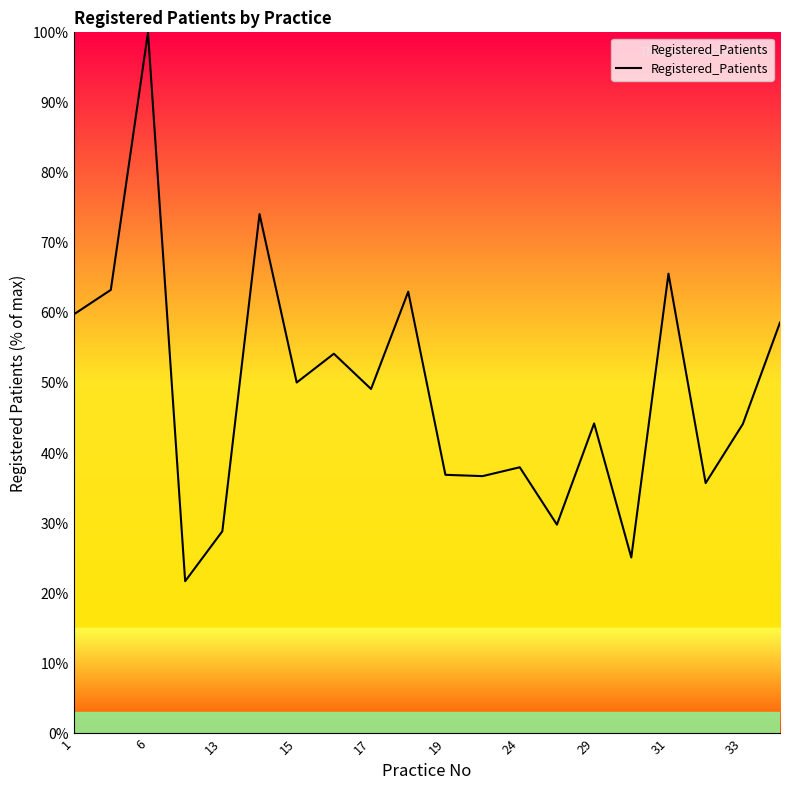

What is the difference between the maximum and minimum values?

78.3